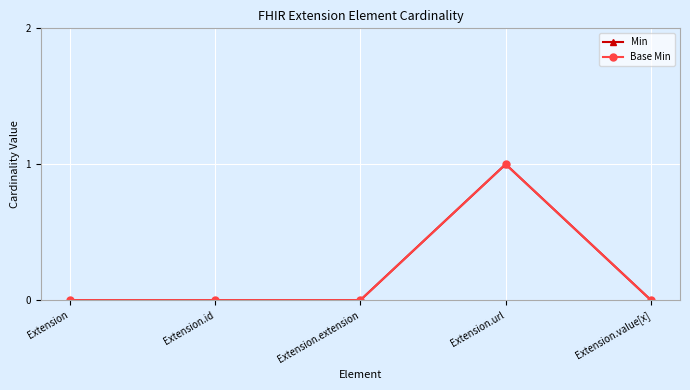

Which series has the widest spread of values?

Min